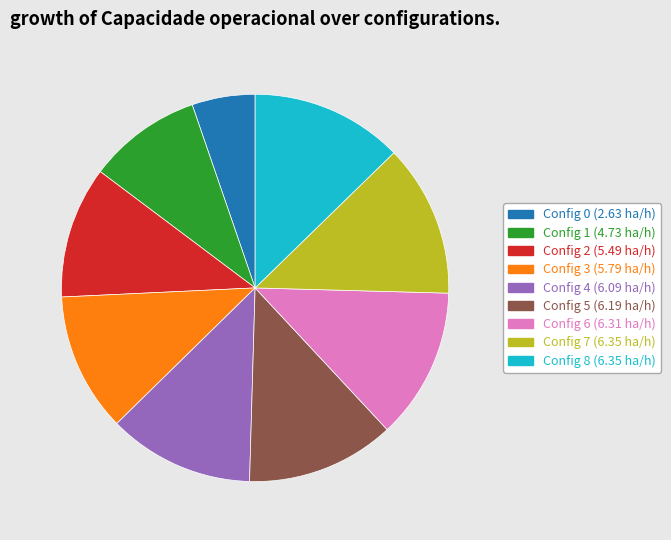

How many segments does this pie chart have?

9